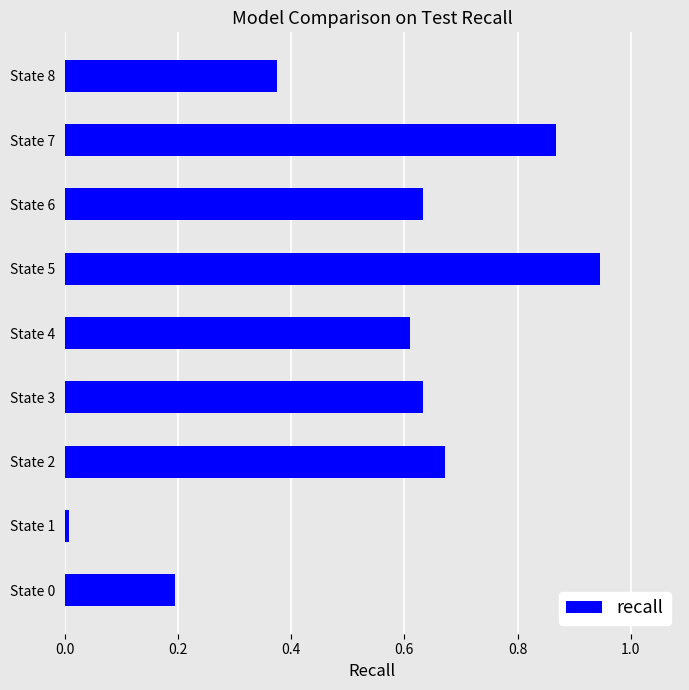

What is the average value?

0.5